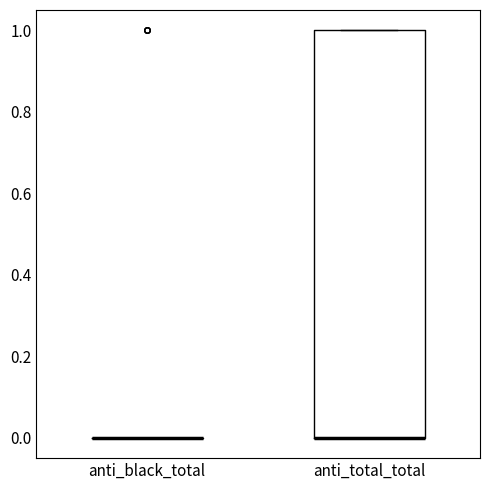

Reading left to right, transcribe this box plot: for each box, give where its median line is, the range the box spans, and where its two whiskers end, as read against the y-axis. The values are not printed on the chart, so give them approximately, as read against the axis.

anti_black_total: box collapsed to a line at 0, whiskers 0 to 0
anti_total_total: median 0 (drawn on the box's lower edge), box 0 to 1, whiskers 0 to 1